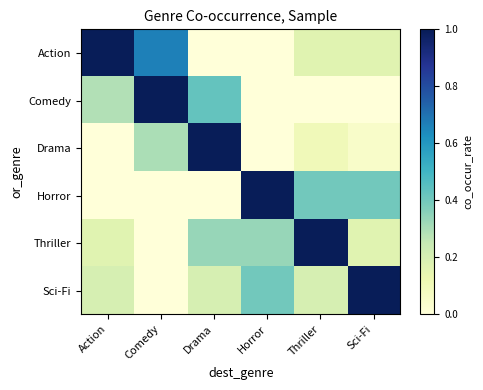

At Action, list the series in order from largest to smallest.

Action, Comedy, Sci-Fi, Thriller, Drama, Horror